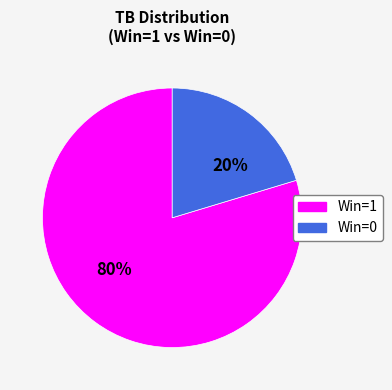

Is there any slice that represents more than half of the pie?

Yes